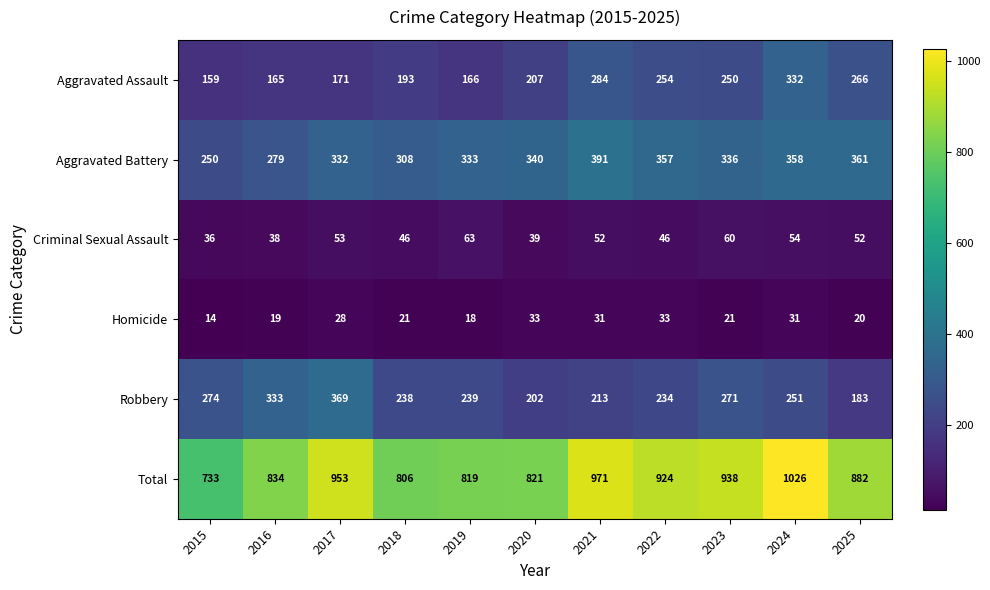

What is the lowest value of the Criminal Sexual Assault series?

36